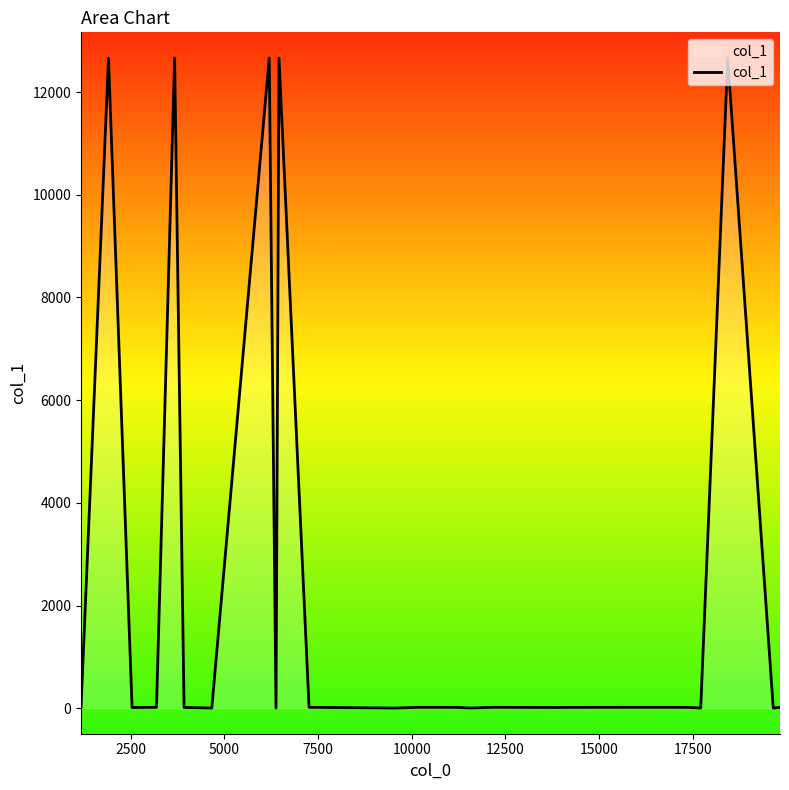

What is the greatest value displayed?

12663